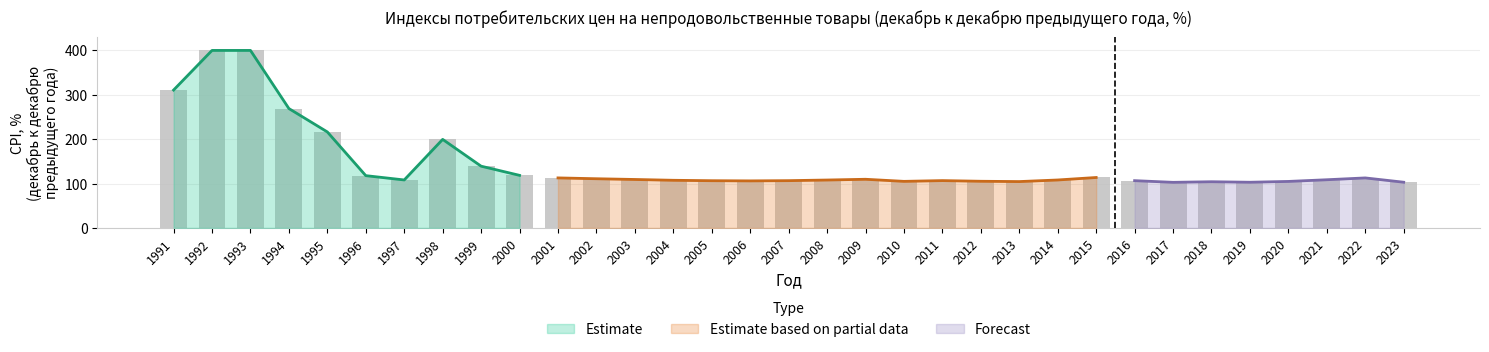

Read the value at 2019.

103.0